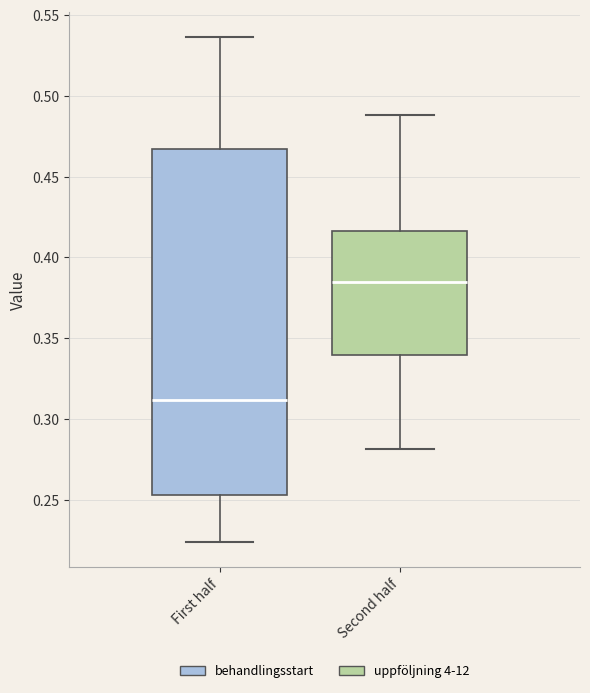

Where does the upper whisker of the box for First half end on the y-axis? The values are not printed on the chart, so give them approximately, as read against the axis.

0.535